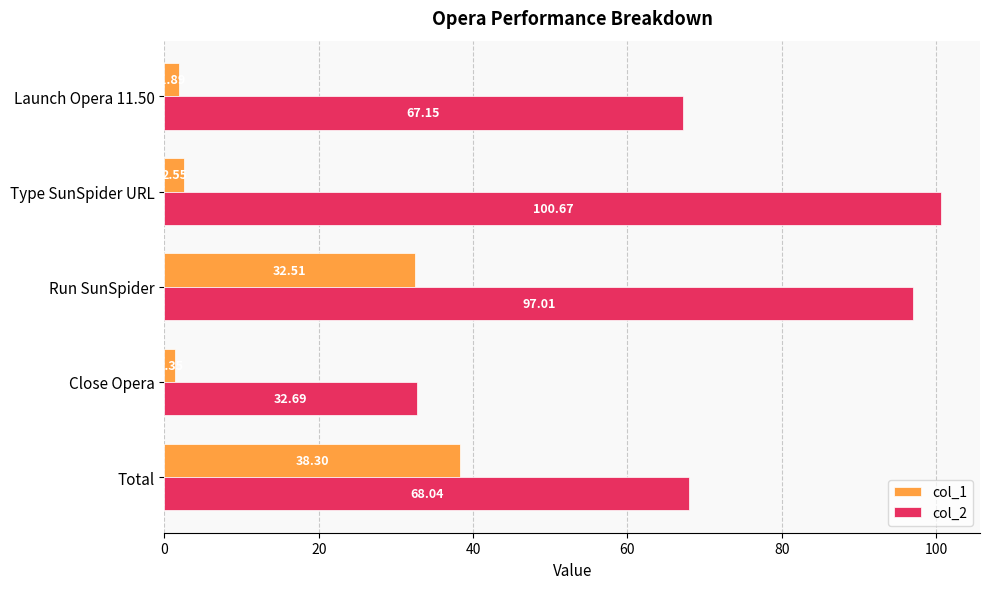

Count the number of data series in this chart.

2